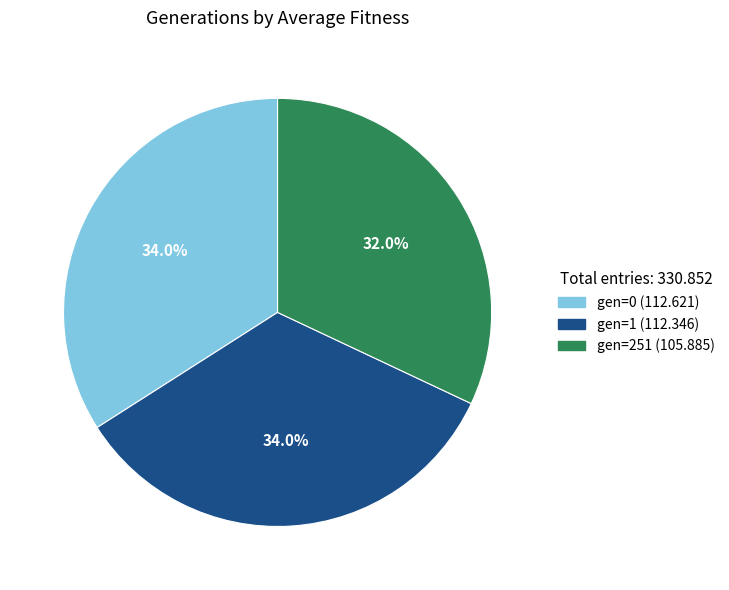

To the nearest percent, what is the average slice percentage?

33%